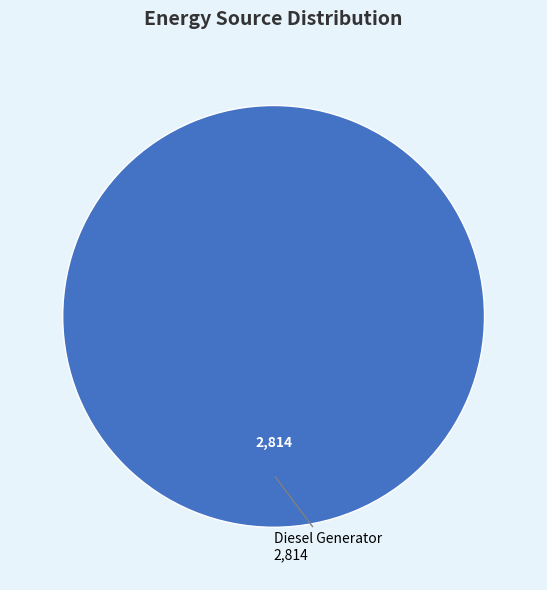

Rank the categories by value from highest to lowest.

Diesel Generator